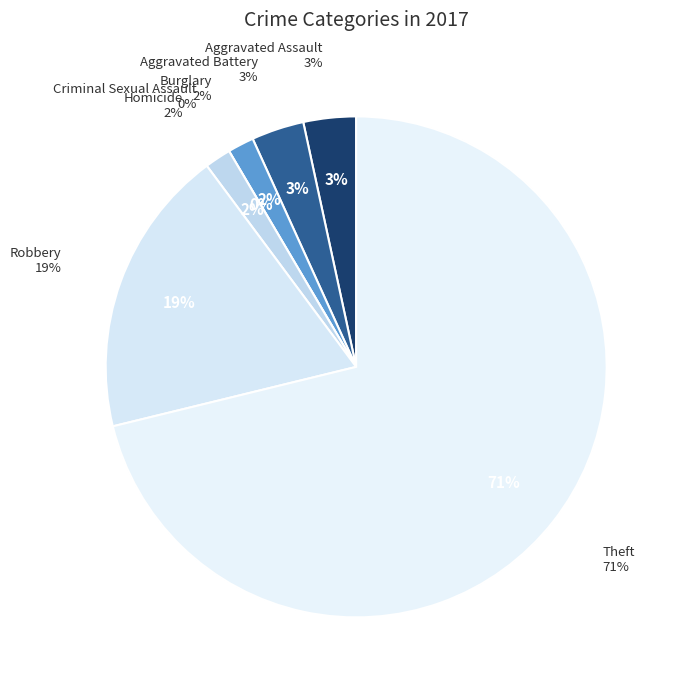

To the nearest percent, what percentage of the pie is Robbery?

19%